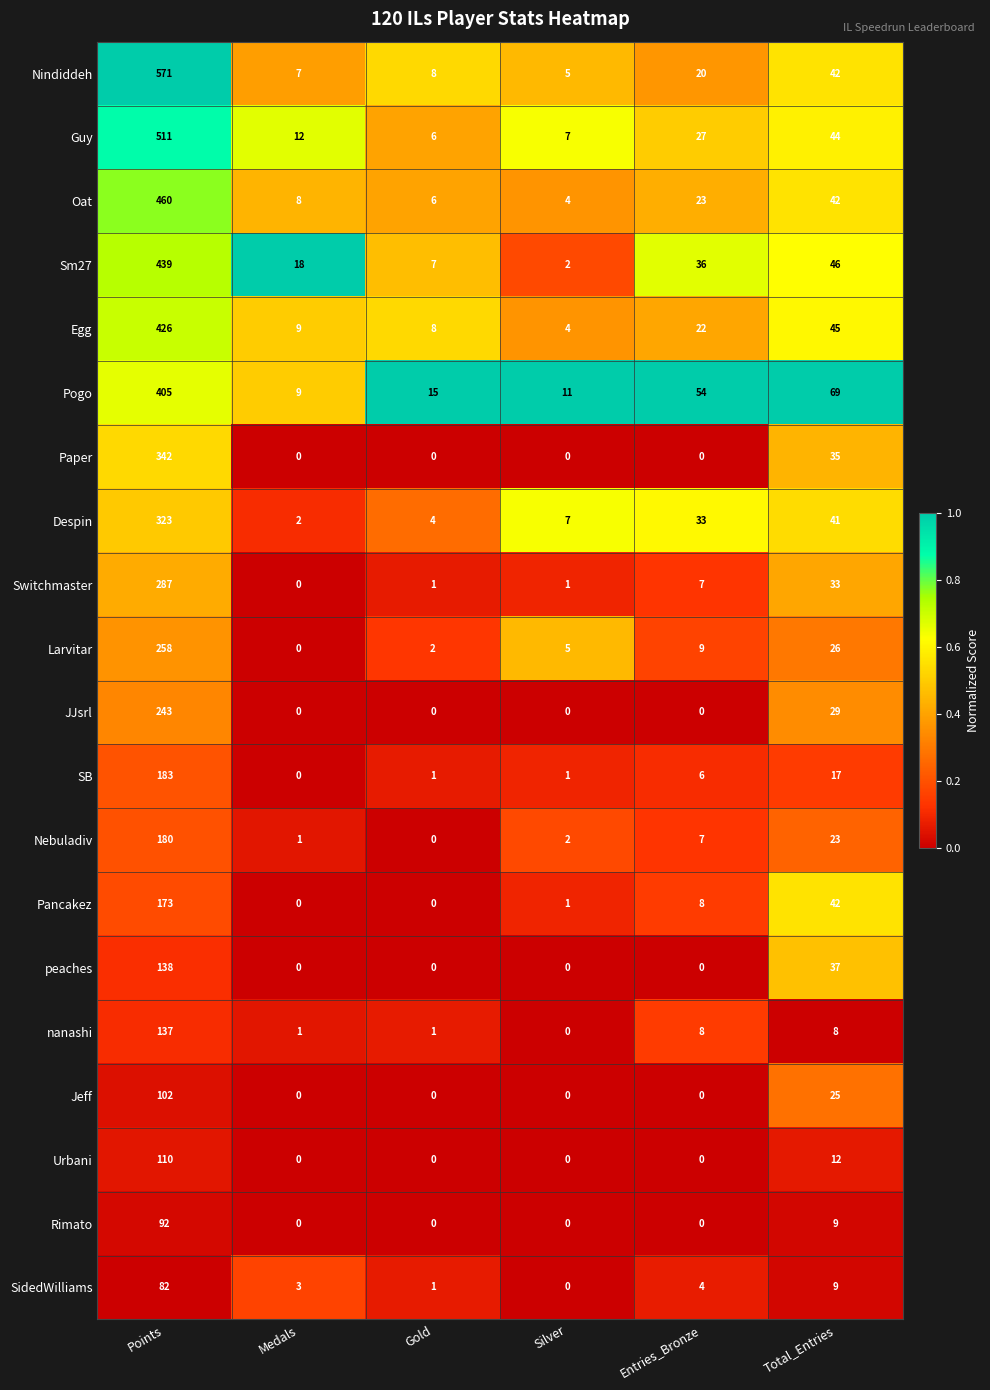

Which series has the largest total across all categories?

Nindiddeh